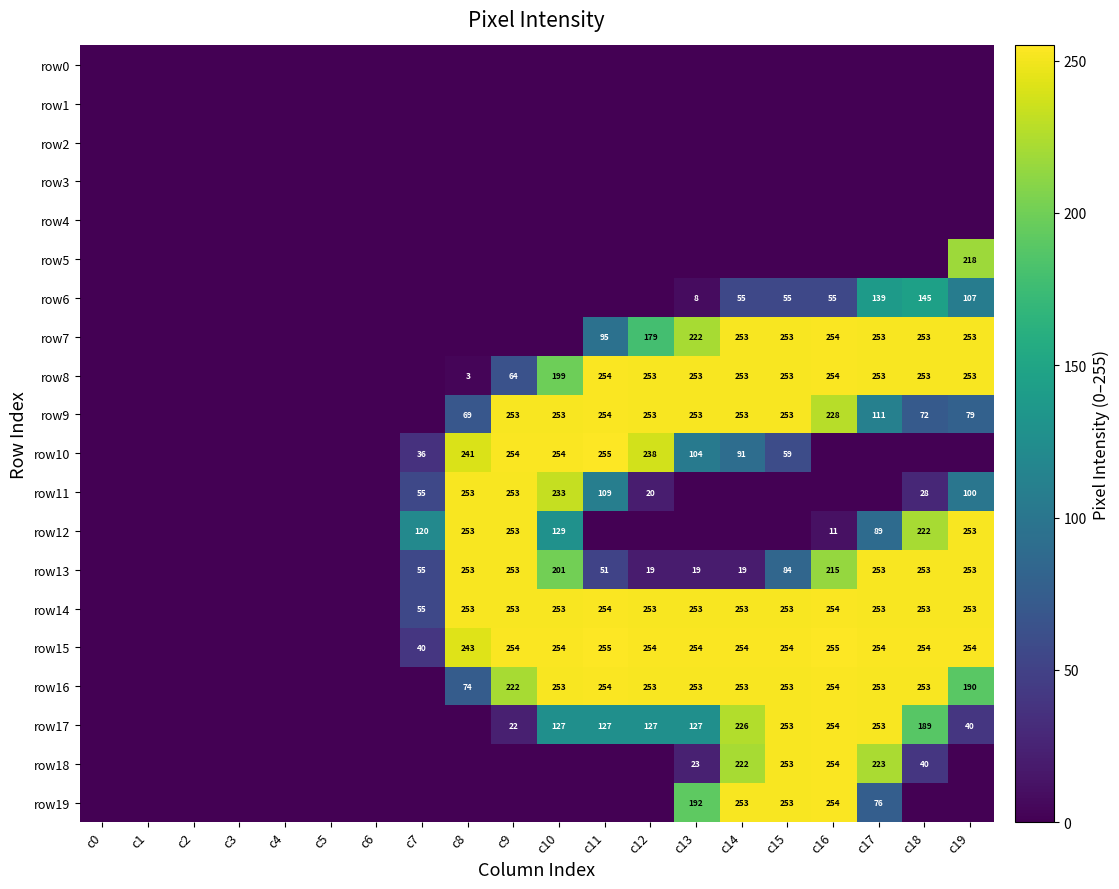

How many data points does each series have?

20